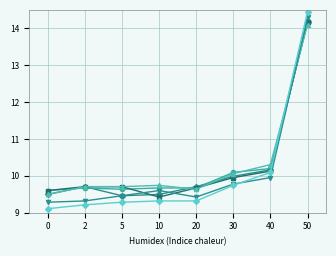

What is the spread (max minus min) of values at 50?

0.4